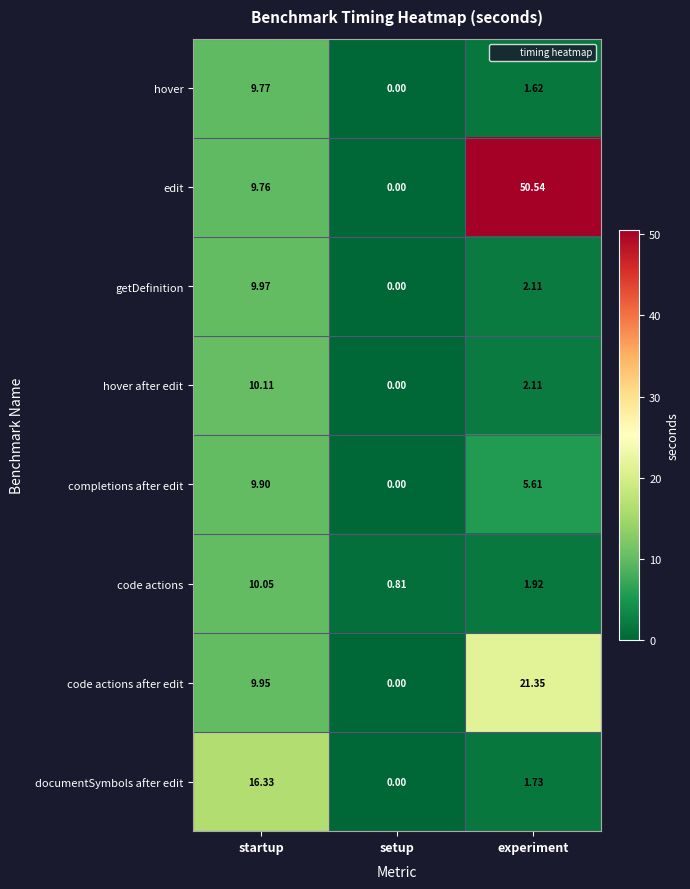

Which category has the highest value across all series?

experiment